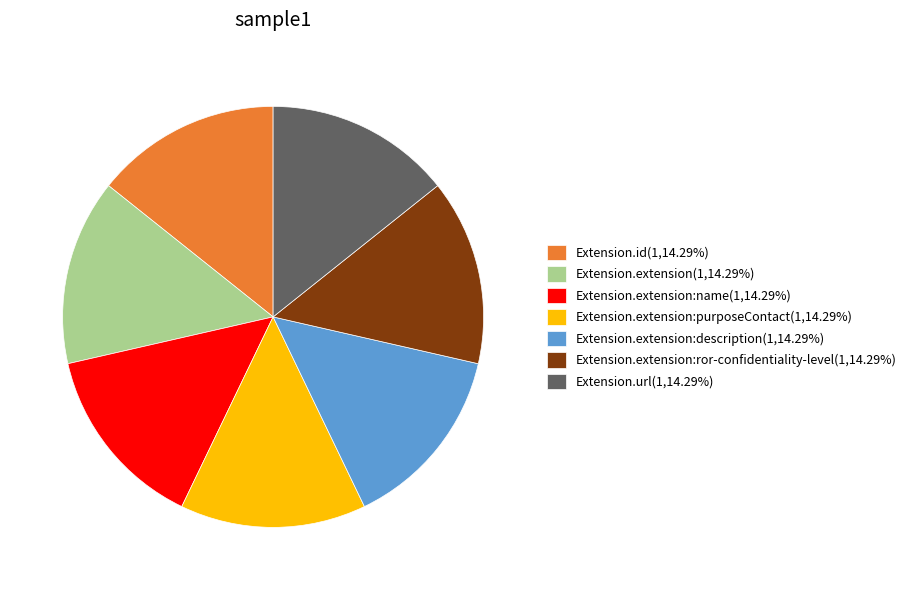

Combined, do Extension.id(1,14.29%) and Extension.extension(1,14.29%) account for over 50%?

No